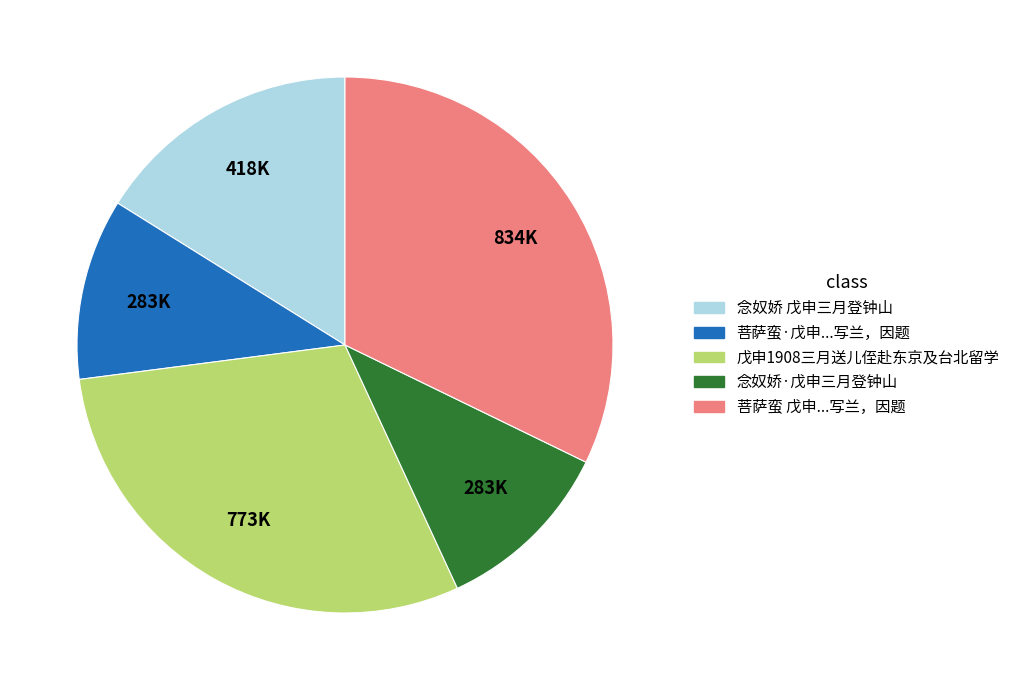

Does any single category account for the majority?

No